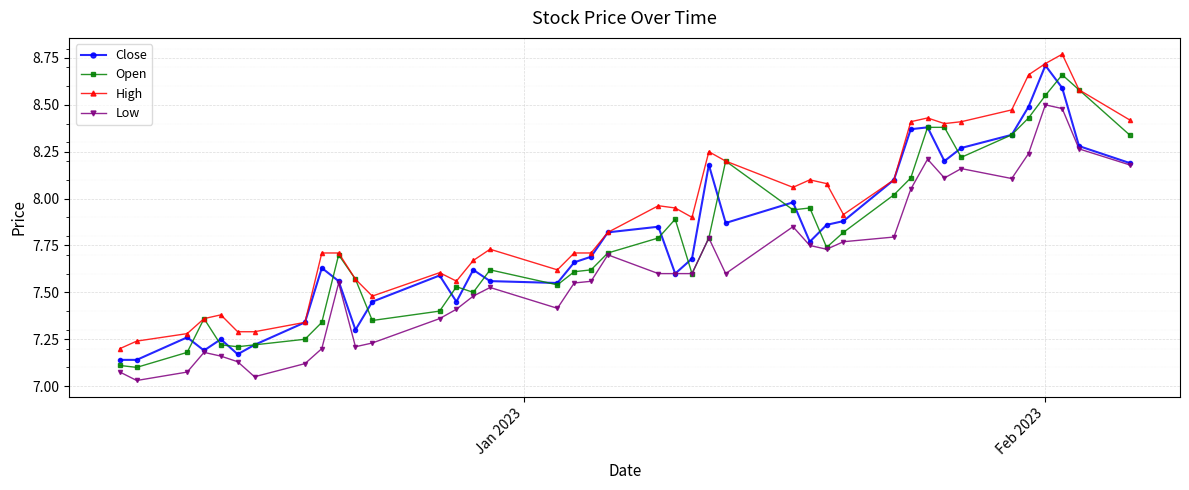

Which series has the largest total across all categories?

High